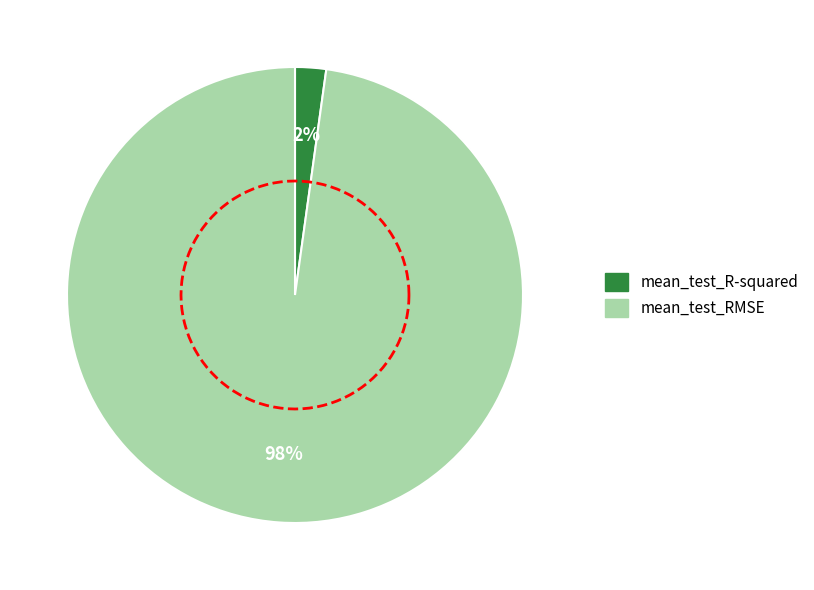

Does any single category account for the majority?

Yes